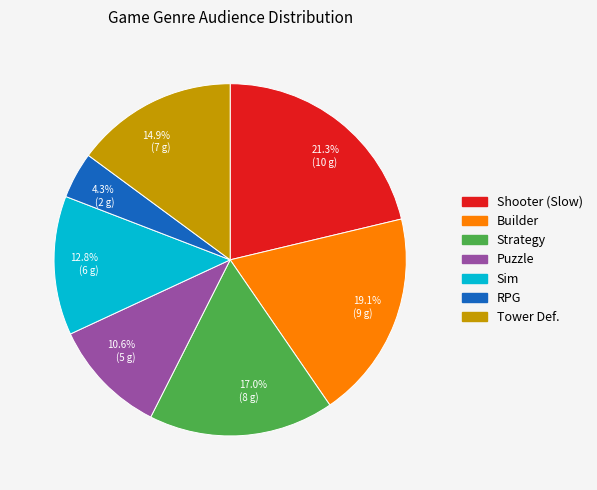

To the nearest percent, what is the combined percentage of Tower Def. and Builder?

34%